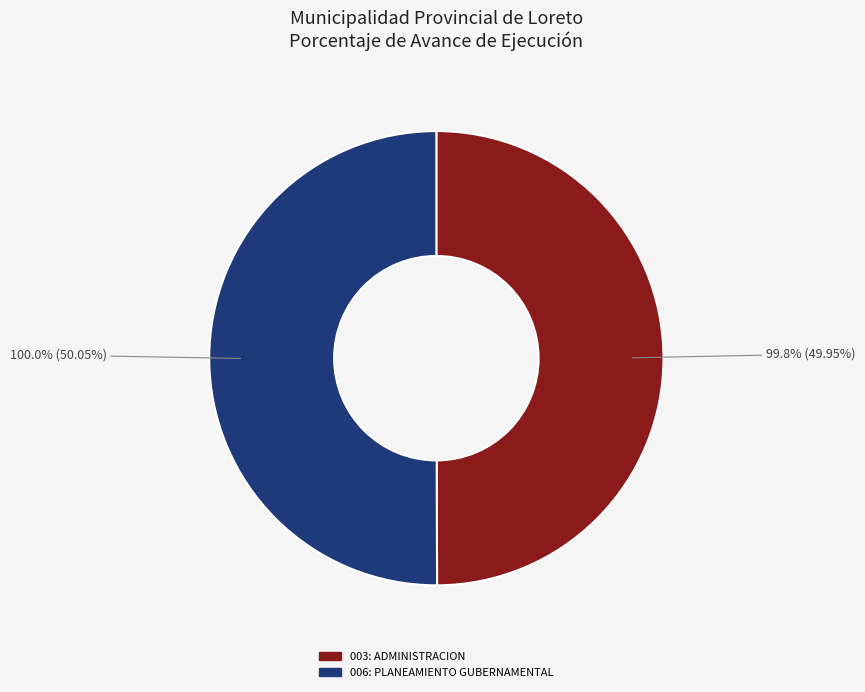

Which slice is the largest?

006: PLANEAMIENTO GUBERNAMENTAL